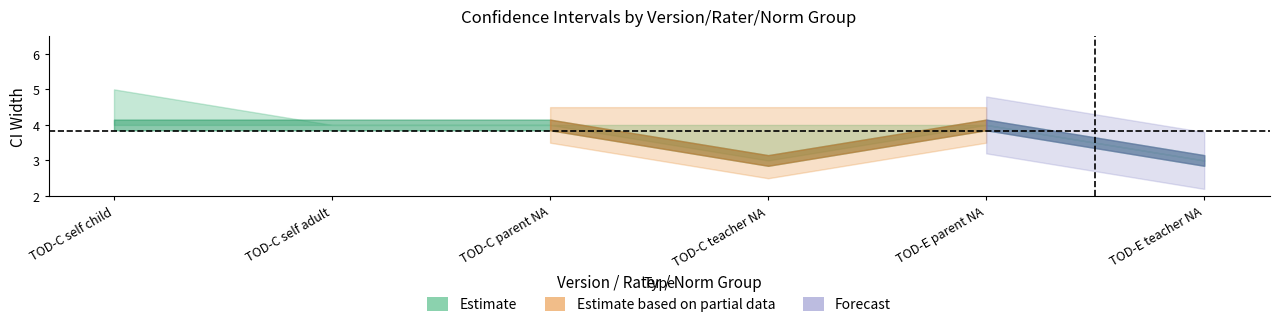

What position from the right is TOD-C teacher NA?

3